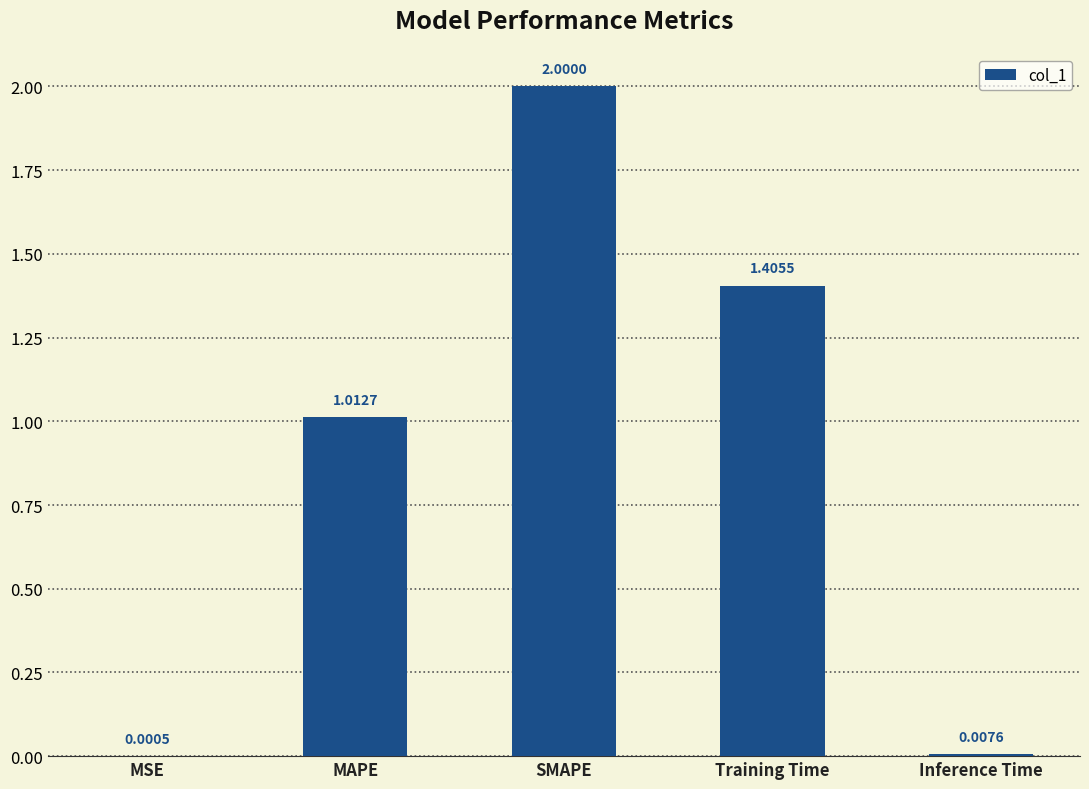

What is the change in value from MSE to MAPE?

+1.0